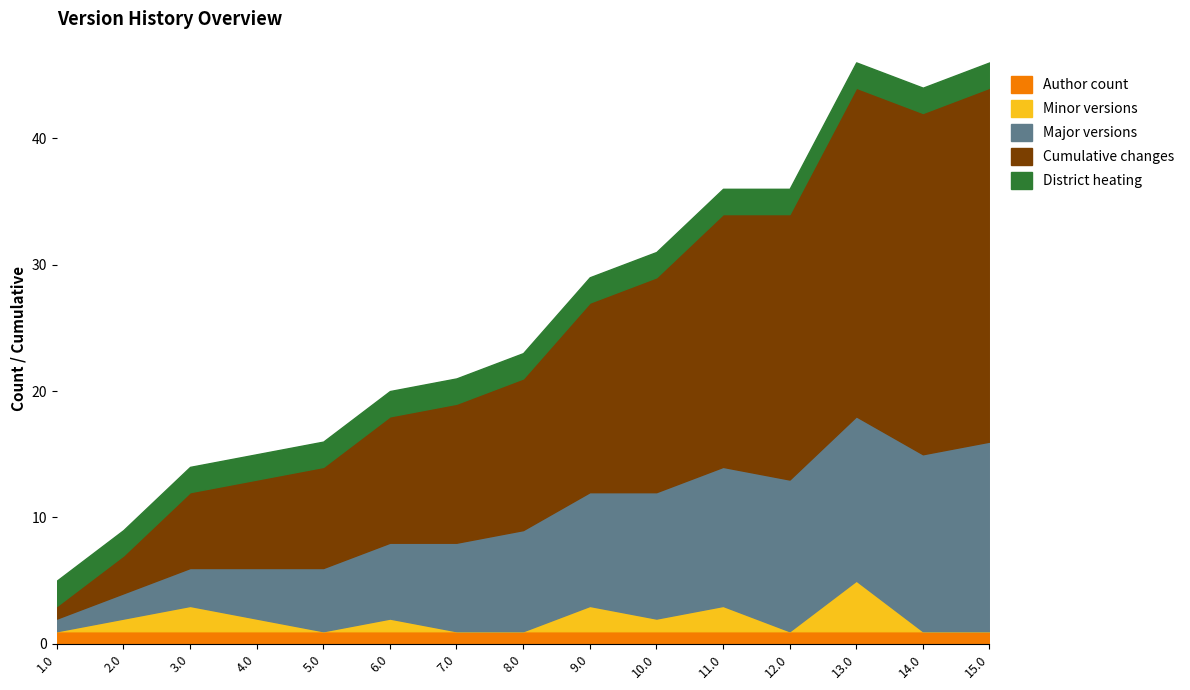

True or false: Author count and Major versions cross at least once.

False